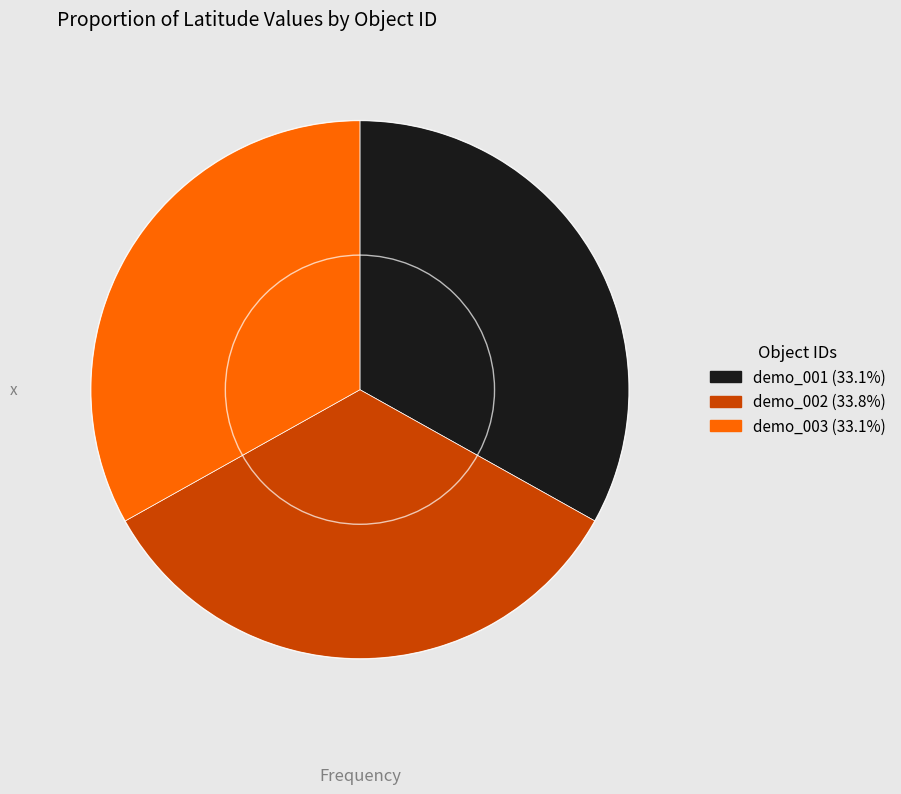

Combined, do demo_003 and demo_002 account for over 50%?

Yes